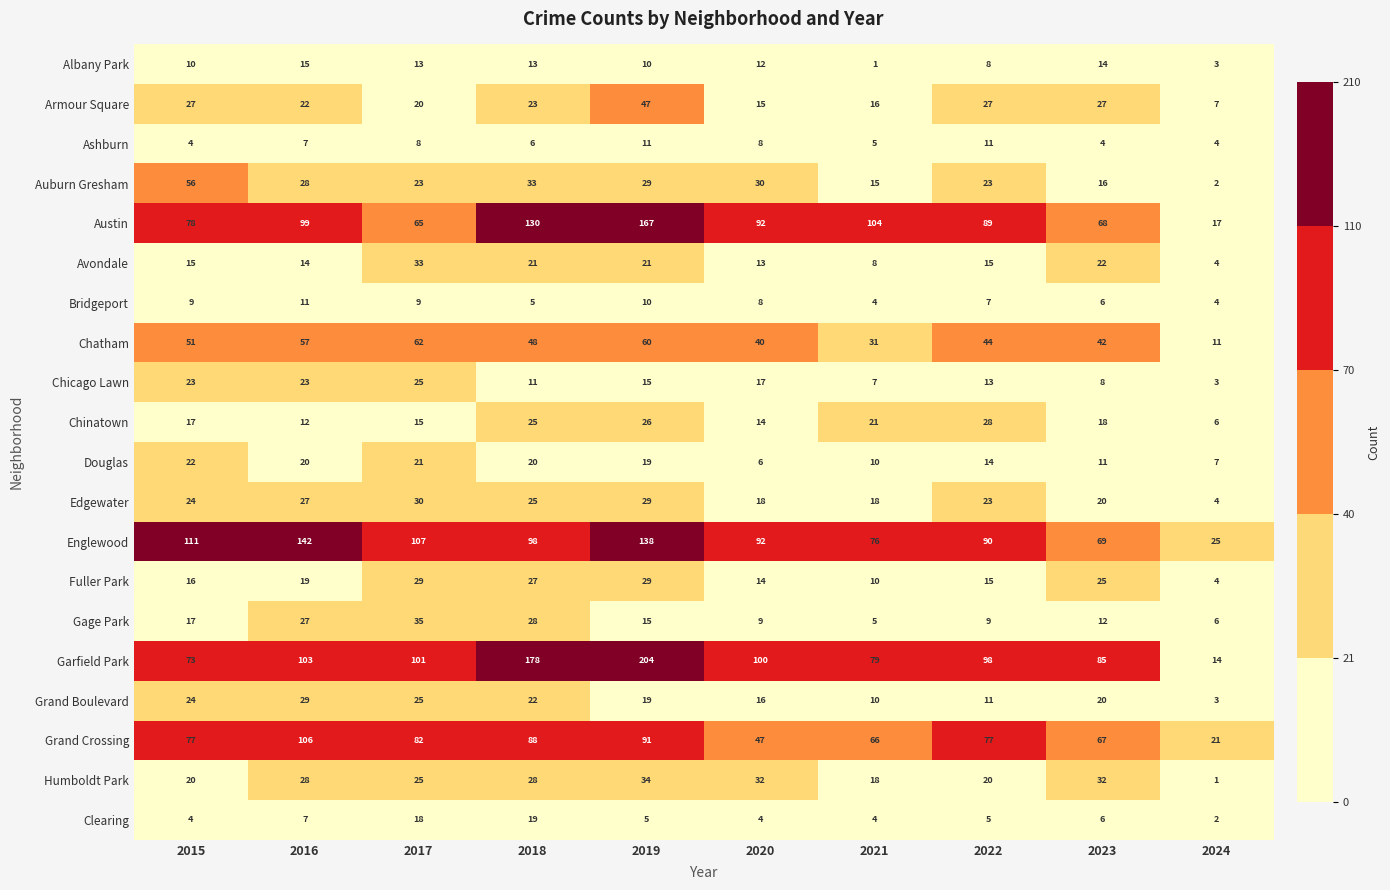

Which series has the widest spread of values?

Garfield Park